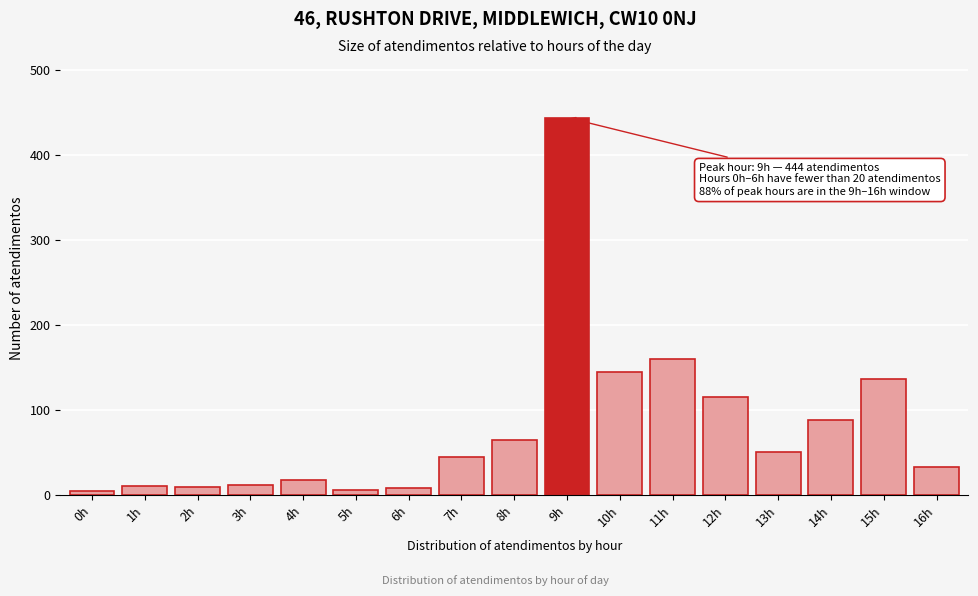

What is the label of the 5th bar from the left?

4h